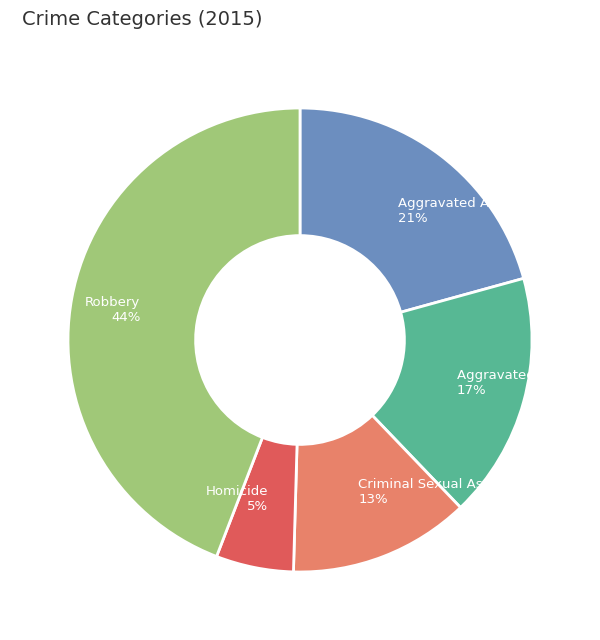

Is the sum of Aggravated Battery and Aggravated Assault greater than half?

No